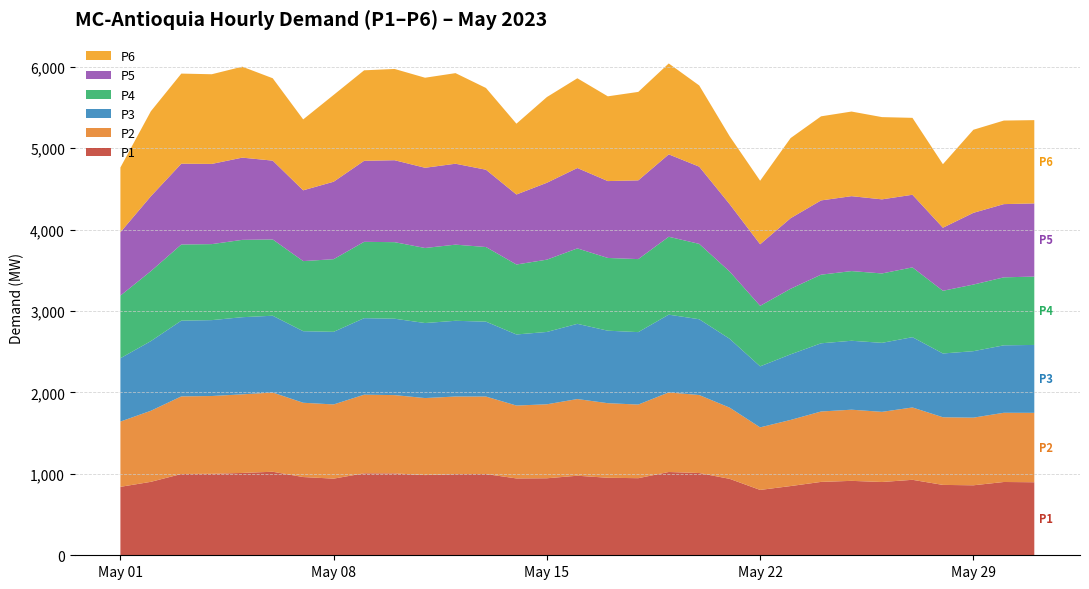

Reading left to right, what are all the values shown in this chart?

P1: 2023-05-01=840.5	2023-05-02=901.9	2023-05-03=998.0	2023-05-04=1000.5	2023-05-05=1011.1	2023-05-06=1025.6	2023-05-07=960.7	2023-05-08=941.1	2023-05-09=1006.6	2023-05-10=1005.7	2023-05-11=984.7	2023-05-12=996.9	2023-05-13=997.4	2023-05-14=943.6	2023-05-15=945.5	2023-05-16=976.8	2023-05-17=951.8	2023-05-18=946.6	2023-05-19=1022.5	2023-05-20=1010.0	2023-05-21=938.5	2023-05-22=802.5	2023-05-23=850.0	2023-05-24=901.0	2023-05-25=913.8	2023-05-26=899.8	2023-05-27=926.6	2023-05-28=864.1	2023-05-29=859.4	2023-05-30=899.9	2023-05-31=896.7
P2: 2023-05-01=801.4	2023-05-02=872.7	2023-05-03=953.0	2023-05-04=955.2	2023-05-05=965.0	2023-05-06=972.9	2023-05-07=912.2	2023-05-08=911.1	2023-05-09=965.2	2023-05-10=961.1	2023-05-11=945.9	2023-05-12=952.4	2023-05-13=951.9	2023-05-14=895.2	2023-05-15=908.5	2023-05-16=941.7	2023-05-17=915.8	2023-05-18=904.1	2023-05-19=977.4	2023-05-20=957.7	2023-05-21=874.4	2023-05-22=768.1	2023-05-23=812.0	2023-05-24=864.5	2023-05-25=873.9	2023-05-26=861.5	2023-05-27=888.4	2023-05-28=830.8	2023-05-29=830.6	2023-05-30=850.0	2023-05-31=852.3
P3: 2023-05-01=777.6	2023-05-02=855.3	2023-05-03=930.0	2023-05-04=931.8	2023-05-05=947.4	2023-05-06=943.0	2023-05-07=878.6	2023-05-08=891.6	2023-05-09=939.5	2023-05-10=938.2	2023-05-11=921.1	2023-05-12=930.0	2023-05-13=919.5	2023-05-14=872.7	2023-05-15=888.3	2023-05-16=923.4	2023-05-17=890.0	2023-05-18=889.5	2023-05-19=954.9	2023-05-20=930.6	2023-05-21=845.2	2023-05-22=749.2	2023-05-23=805.4	2023-05-24=837.4	2023-05-25=846.3	2023-05-26=847.4	2023-05-27=863.0	2023-05-28=783.1	2023-05-29=816.1	2023-05-30=828.3	2023-05-31=833.8
P4: 2023-05-01=769.0	2023-05-02=859.1	2023-05-03=935.1	2023-05-04=933.4	2023-05-05=949.7	2023-05-06=936.8	2023-05-07=860.7	2023-05-08=892.0	2023-05-09=937.4	2023-05-10=939.9	2023-05-11=921.7	2023-05-12=935.0	2023-05-13=916.3	2023-05-14=859.1	2023-05-15=887.8	2023-05-16=926.5	2023-05-17=893.3	2023-05-18=896.6	2023-05-19=956.4	2023-05-20=925.4	2023-05-21=825.8	2023-05-22=743.0	2023-05-23=805.1	2023-05-24=842.6	2023-05-25=855.7	2023-05-26=852.1	2023-05-27=857.0	2023-05-28=769.8	2023-05-29=818.1	2023-05-30=834.7	2023-05-31=839.5
P5: 2023-05-01=778.2	2023-05-02=919.5	2023-05-03=992.2	2023-05-04=984.8	2023-05-05=1009.5	2023-05-06=967.7	2023-05-07=869.1	2023-05-08=951.2	2023-05-09=994.8	2023-05-10=1006.1	2023-05-11=984.9	2023-05-12=993.6	2023-05-13=949.1	2023-05-14=859.5	2023-05-15=944.1	2023-05-16=986.9	2023-05-17=943.8	2023-05-18=966.9	2023-05-19=1011.6	2023-05-20=948.3	2023-05-21=827.0	2023-05-22=755.9	2023-05-23=866.5	2023-05-24=911.8	2023-05-25=919.9	2023-05-26=909.6	2023-05-27=891.8	2023-05-28=774.4	2023-05-29=880.6	2023-05-30=899.1	2023-05-31=898.3
P6: 2023-05-01=795.3	2023-05-02=1044.0	2023-05-03=1106.4	2023-05-04=1101.0	2023-05-05=1116.9	2023-05-06=1011.6	2023-05-07=870.7	2023-05-08=1066.0	2023-05-09=1111.2	2023-05-10=1120.7	2023-05-11=1105.6	2023-05-12=1112.4	2023-05-13=1003.9	2023-05-14=869.5	2023-05-15=1052.4	2023-05-16=1102.1	2023-05-17=1040.8	2023-05-18=1086.2	2023-05-19=1116.4	2023-05-20=997.1	2023-05-21=834.1	2023-05-22=780.1	2023-05-23=983.9	2023-05-24=1032.5	2023-05-25=1039.0	2023-05-26=1009.9	2023-05-27=944.4	2023-05-28=780.0	2023-05-29=1020.0	2023-05-30=1026.1	2023-05-31=1022.6